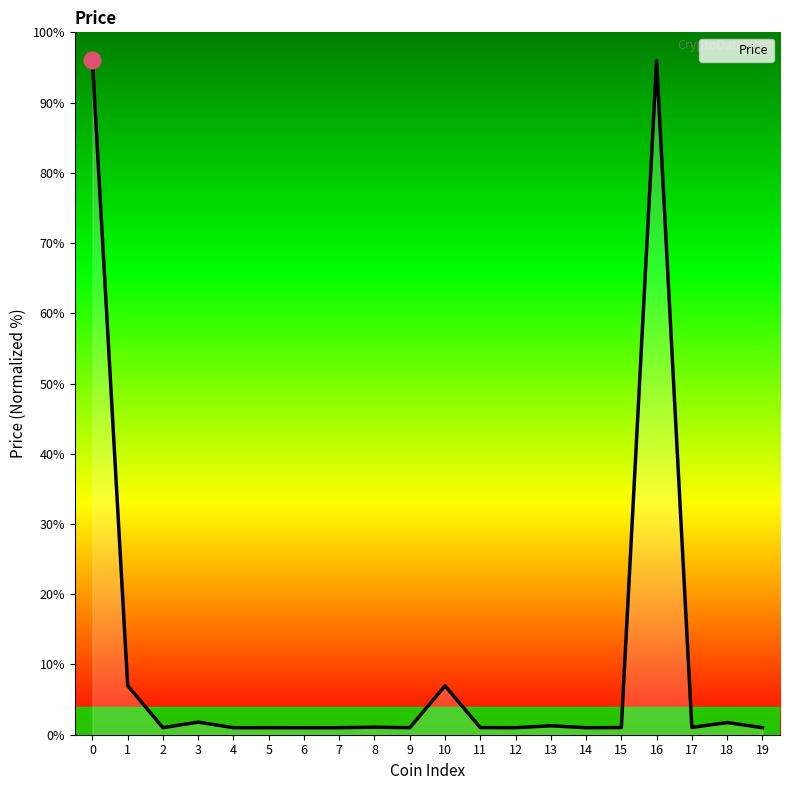

What is the difference between the maximum and minimum values?

95.0